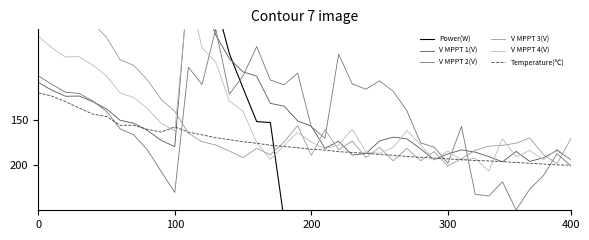

How many interior local valleys does the V MPPT 1(V) series have?

7